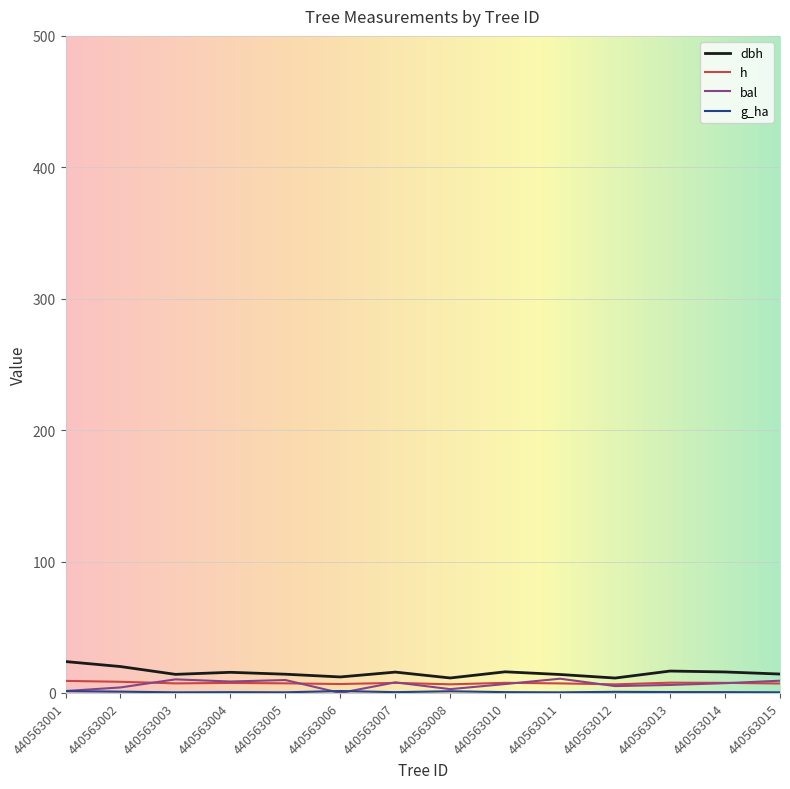

Is the value of h at 440563010 greater than the value of dbh at 440563002?

No